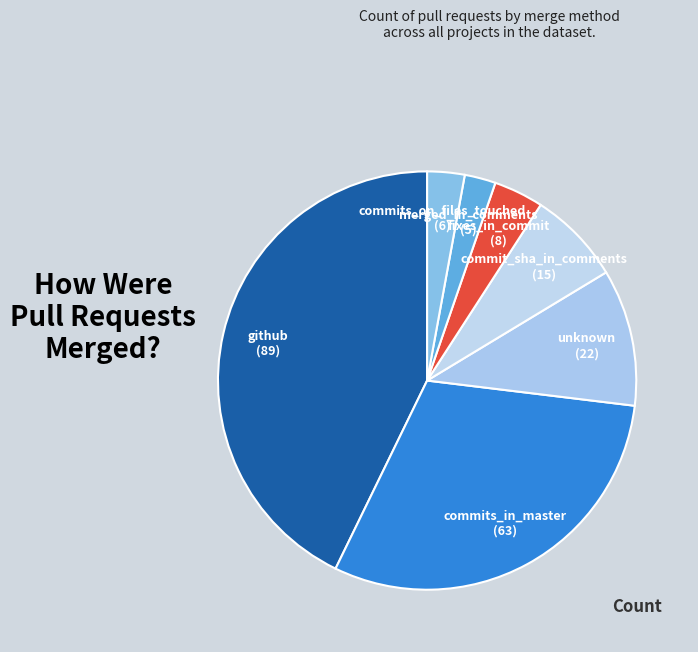

Approximately how many times larger is the value at merged_in_comments compared to commits_in_master?

0.1